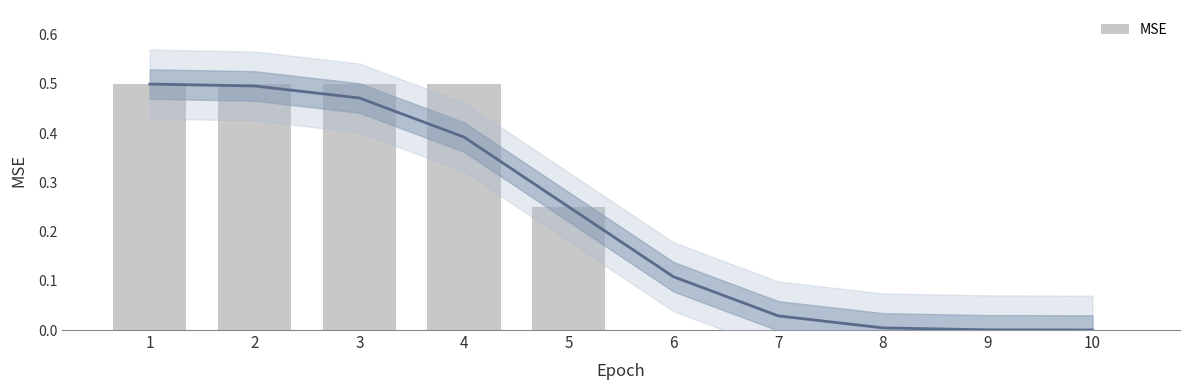

Which has a higher value, 9 or 2?

2